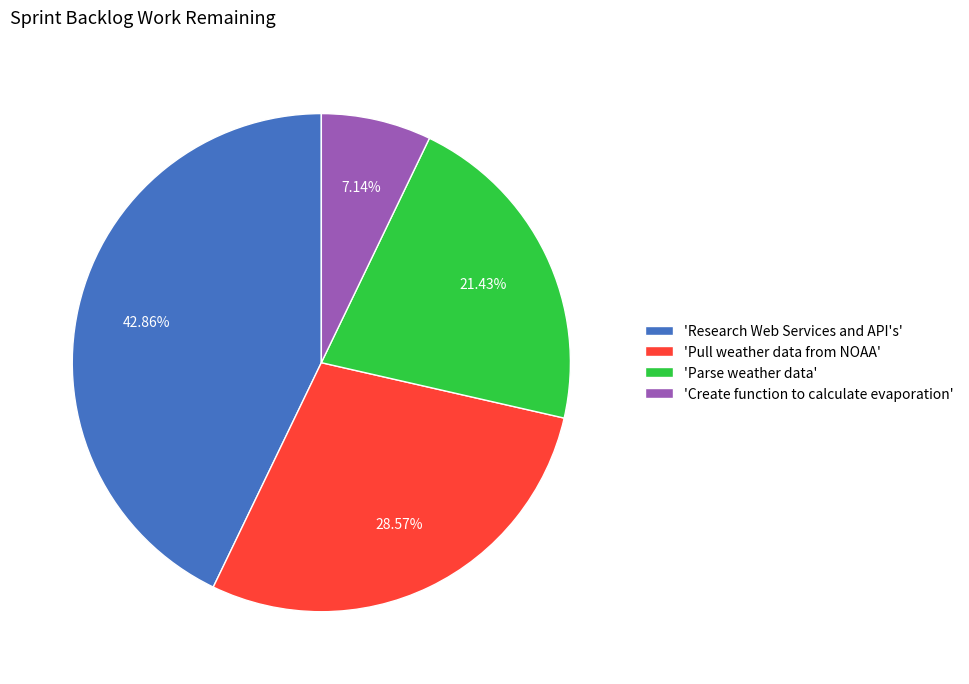

Combined, do 'Pull weather data from NOAA' and 'Create function to calculate evaporation' account for over 50%?

No